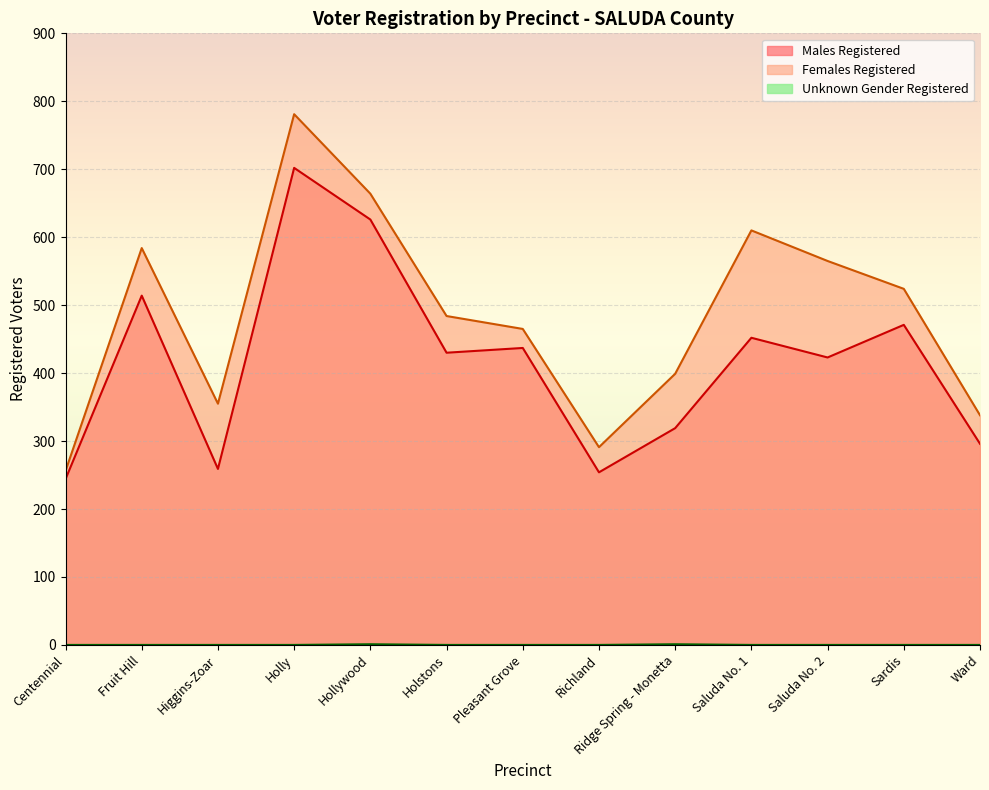

True or false: Females Registered and Males Registered cross at least once.

False